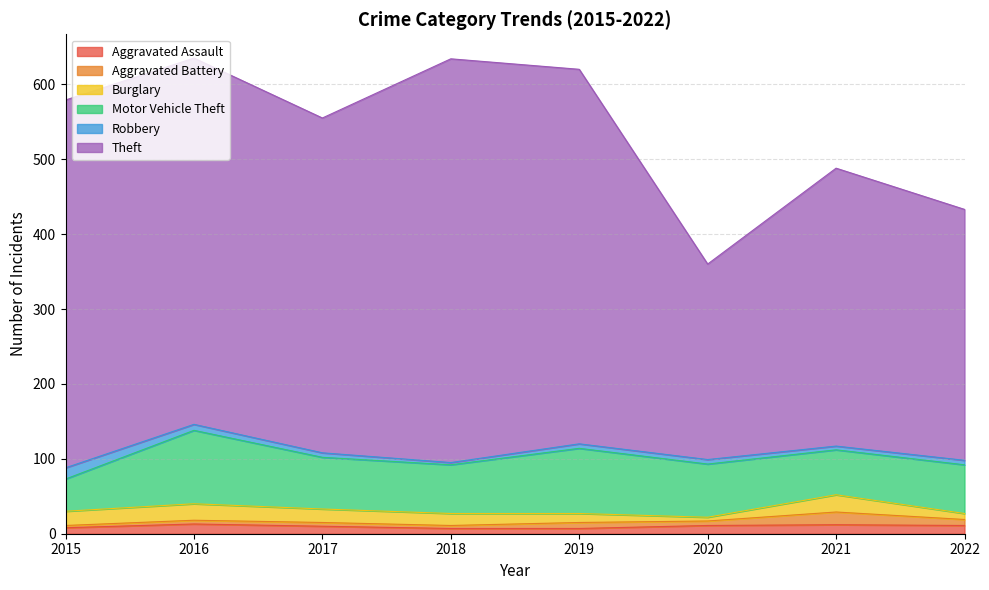

In Robbery, how many points are lower than both neighbors (excluding endpoints)?

2